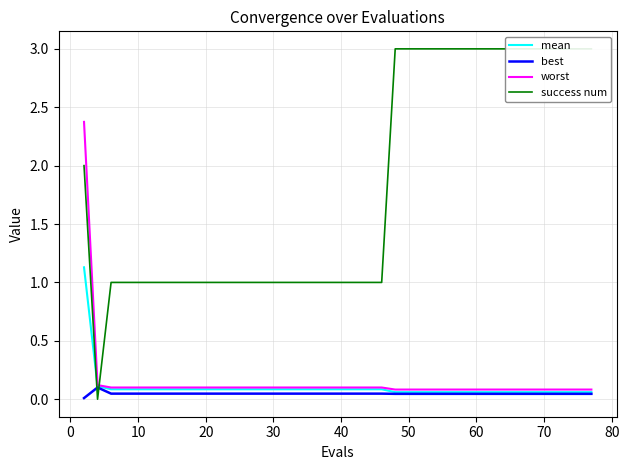

What is the difference between the maximum and second lowest values in the mean series?

1.1